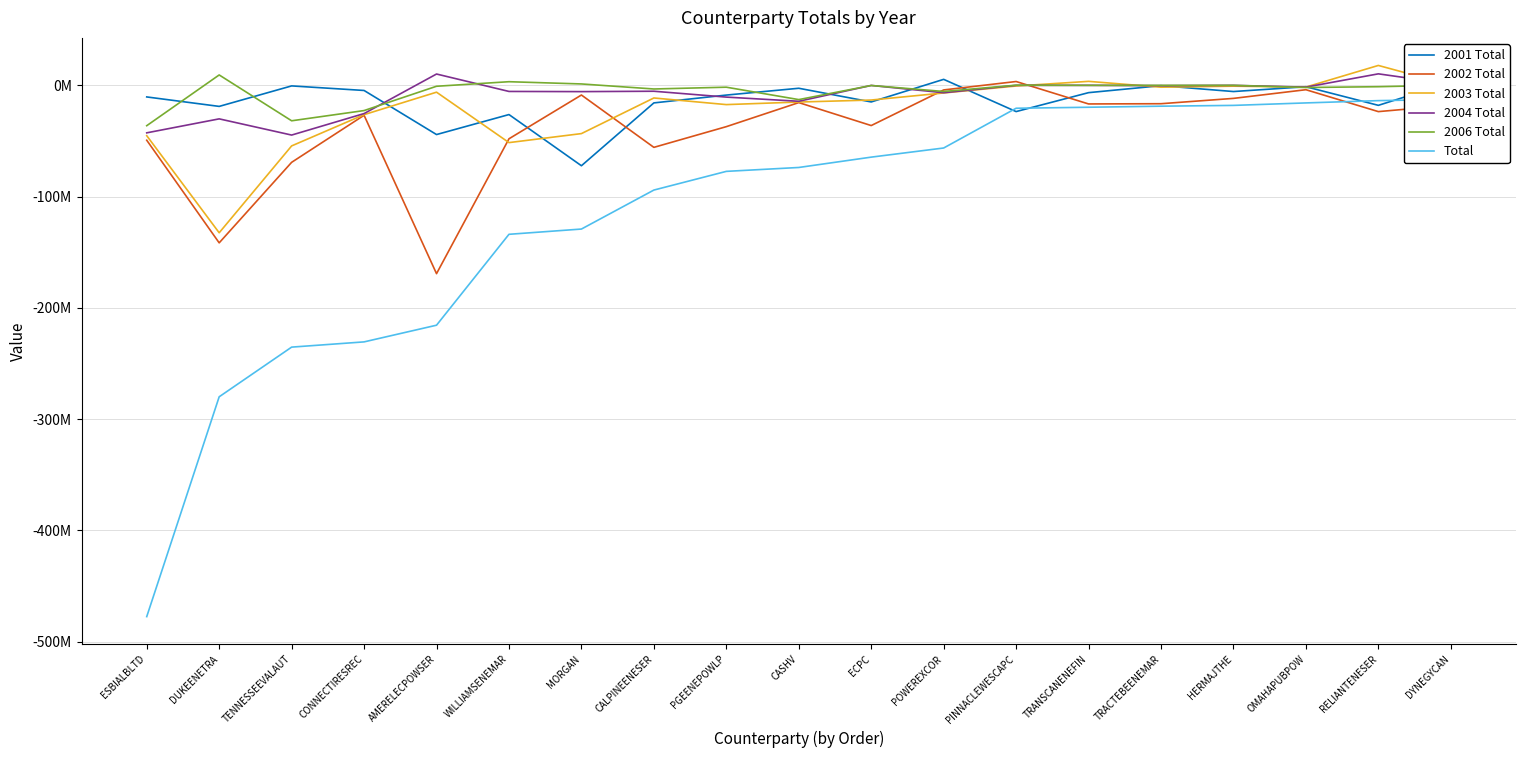

How many data points in 2002 Total are above -23609258?

9